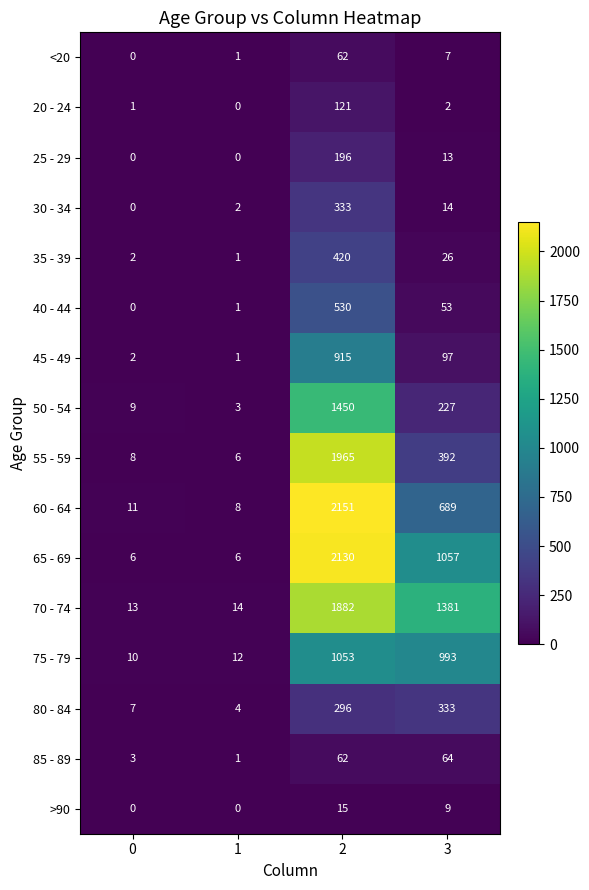

Which series has the largest range (max minus min)?

60 - 64